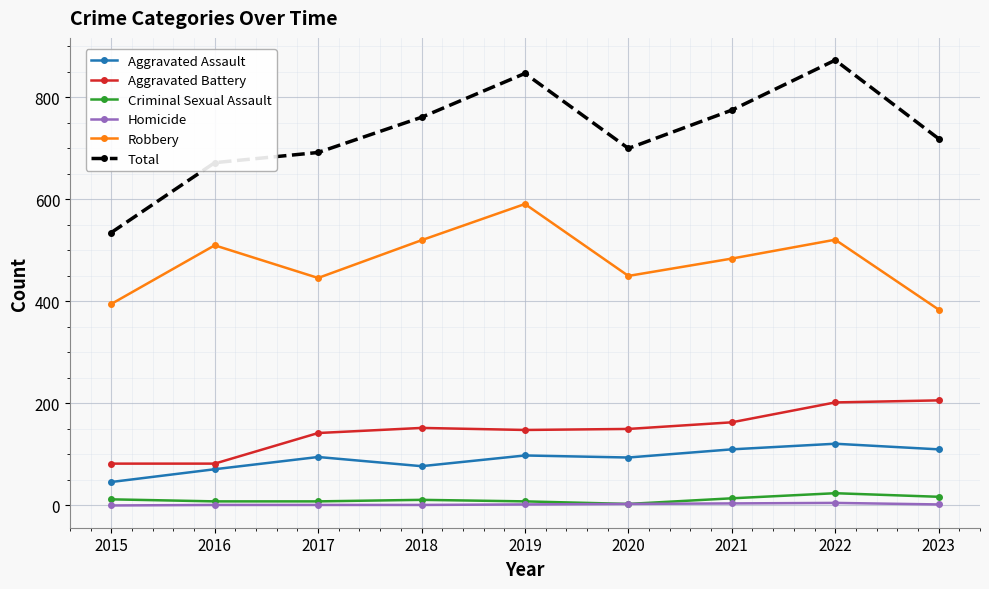

What is the minimum value for Robbery?

384